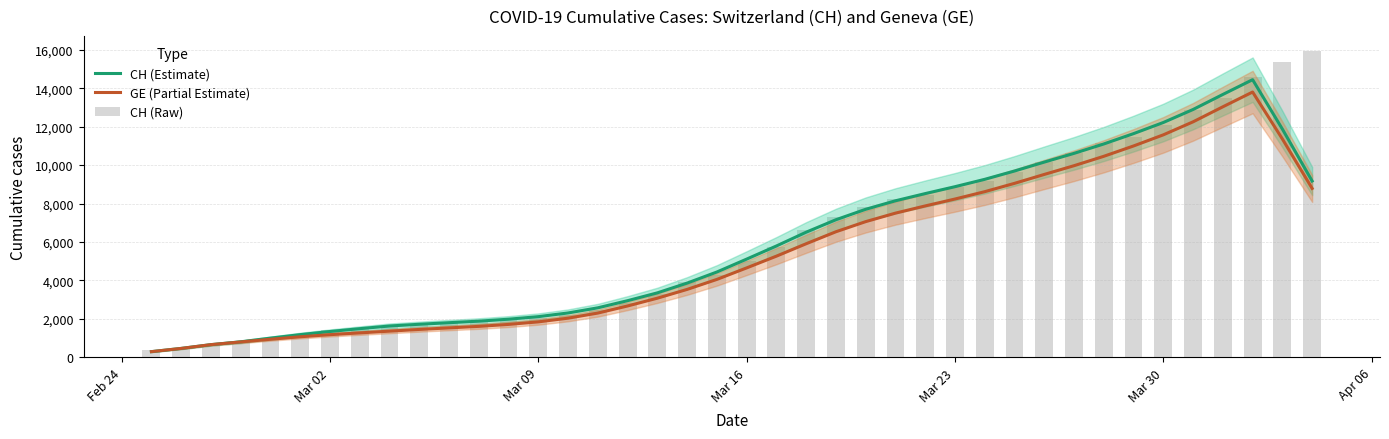

What is the maximum value shown in the chart?

15926.0